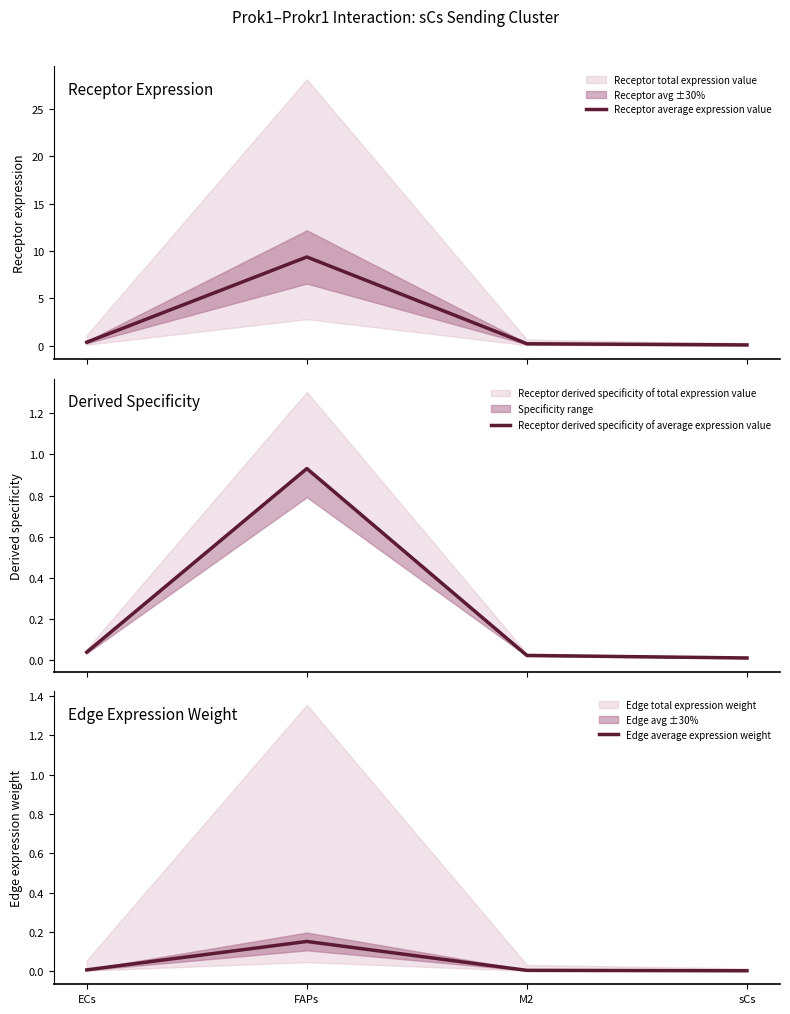

What is the total value across all series at ECs?

0.4